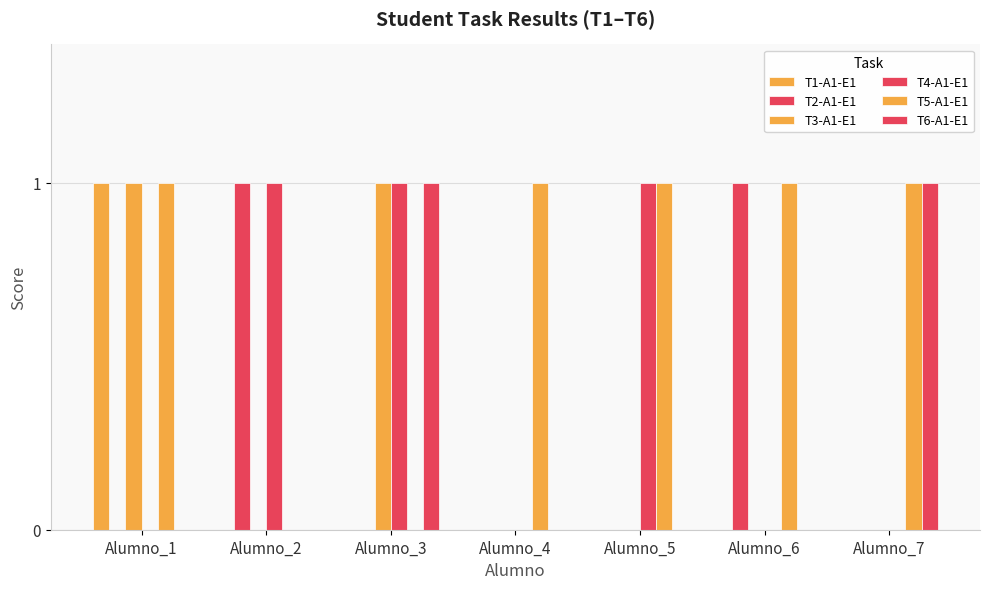

Which category has the highest value in the T2-A1-E1 series?

Alumno_2